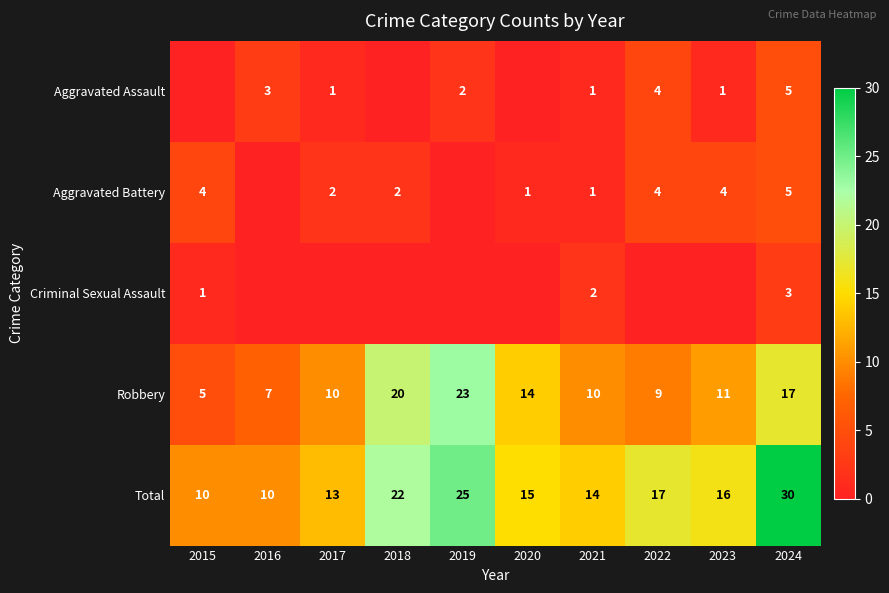

How many data points in Total are less than 16?

5